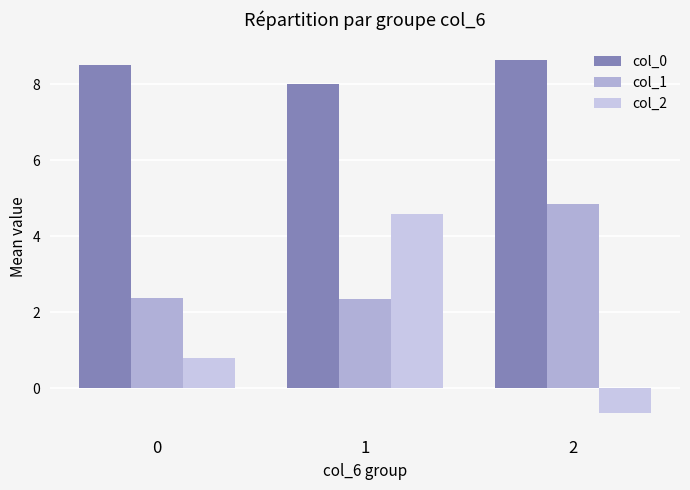

What is the difference between the highest and lowest values at 1?

5.6